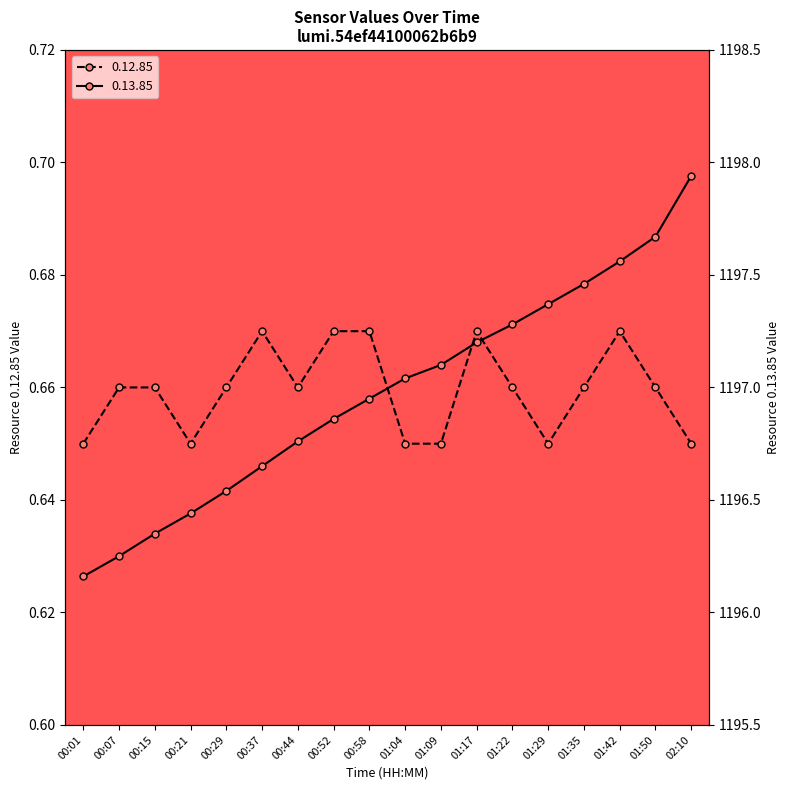

Where is the first local minimum for 0.12.85?

00:21